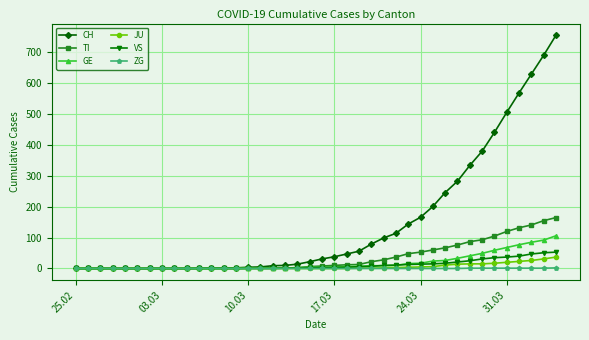

Which series has the largest range (max minus min)?

CH